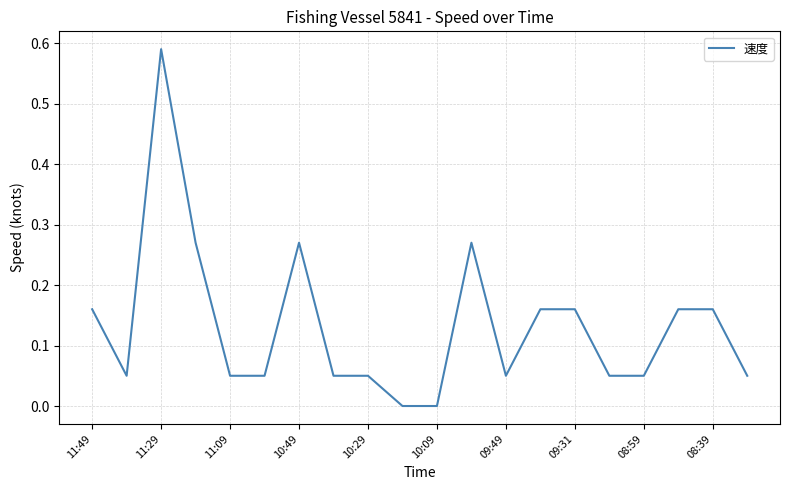

What is the average value?

0.1